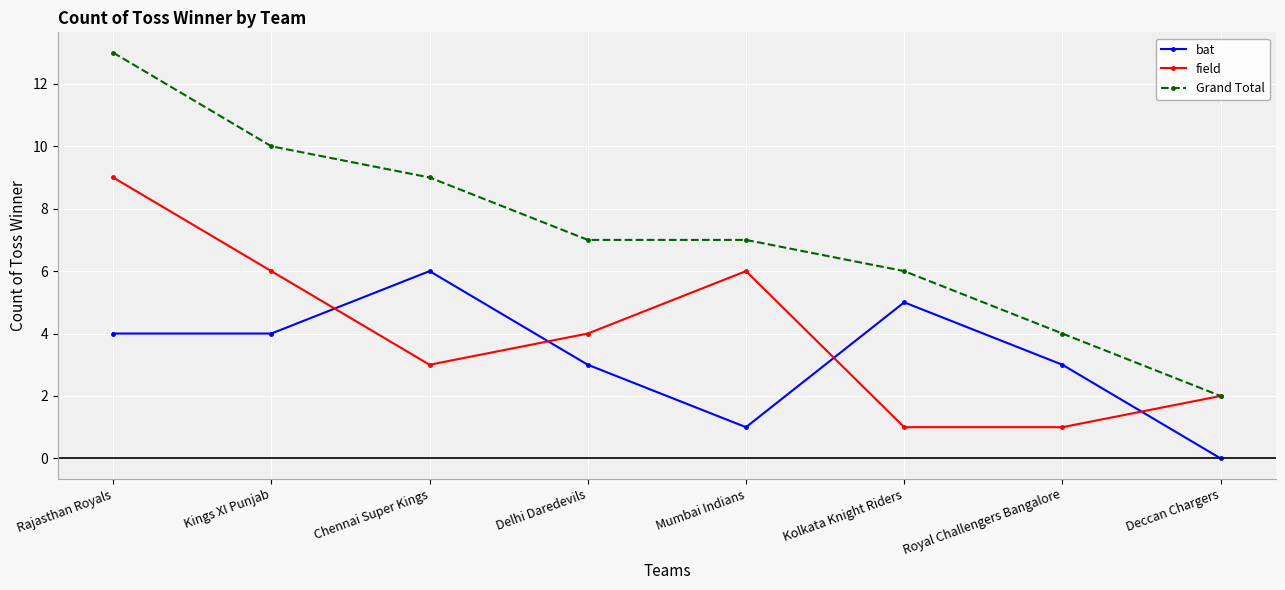

What is the spread (max minus min) of values at Mumbai Indians?

6